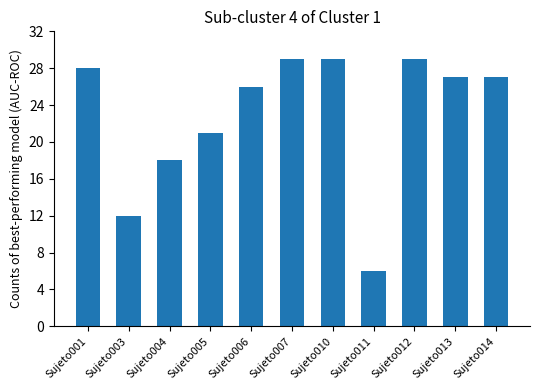

What is the approximate value at Sujeto006, to the nearest 5?

25